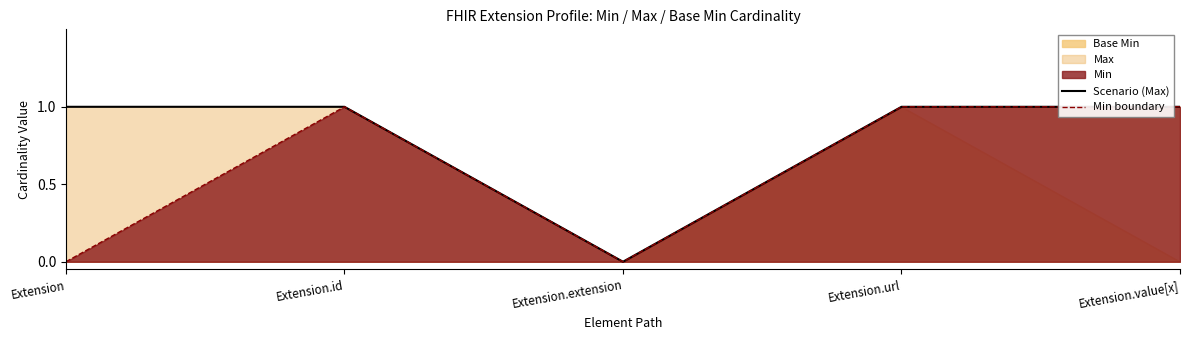

At which category does Min boundary reach its first local peak?

Extension.id